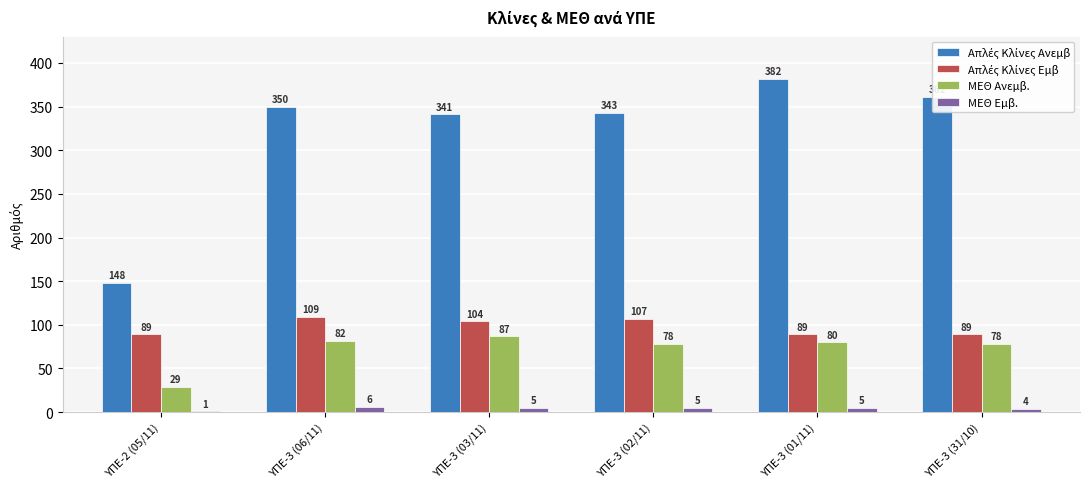

What is the sum of all ΜΕΘ Ανεμβ. values?

434